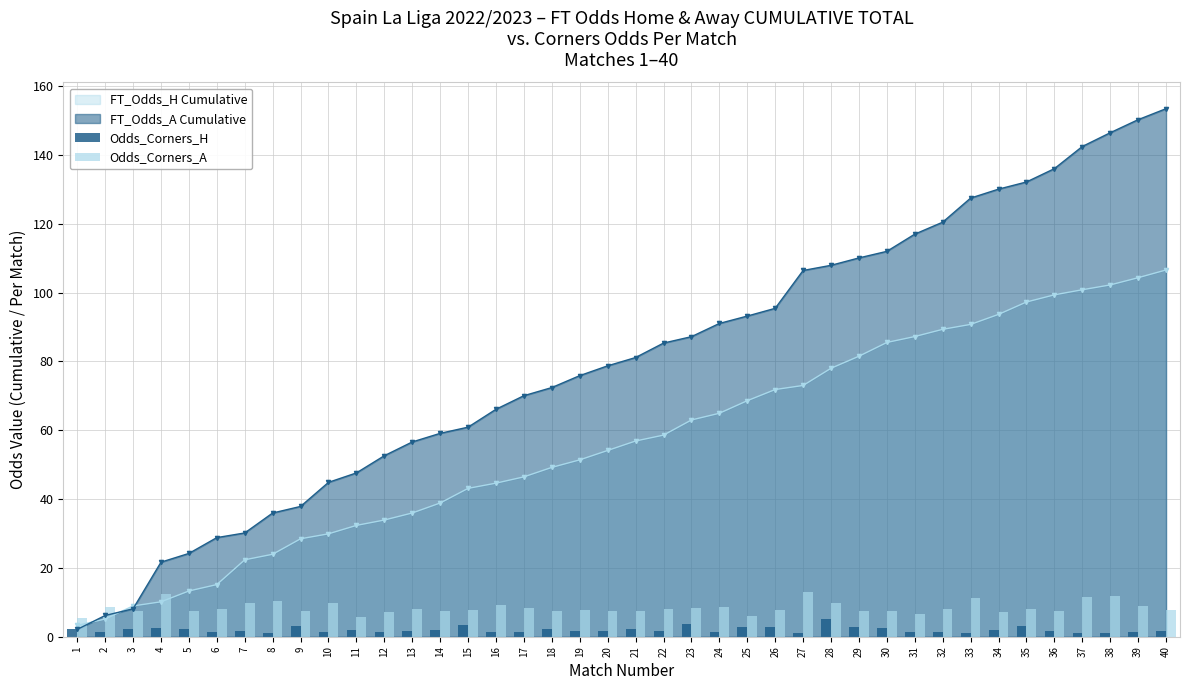

What is the value of the FT_Odds_H Cumulative point at the 29th from the left?

81.5